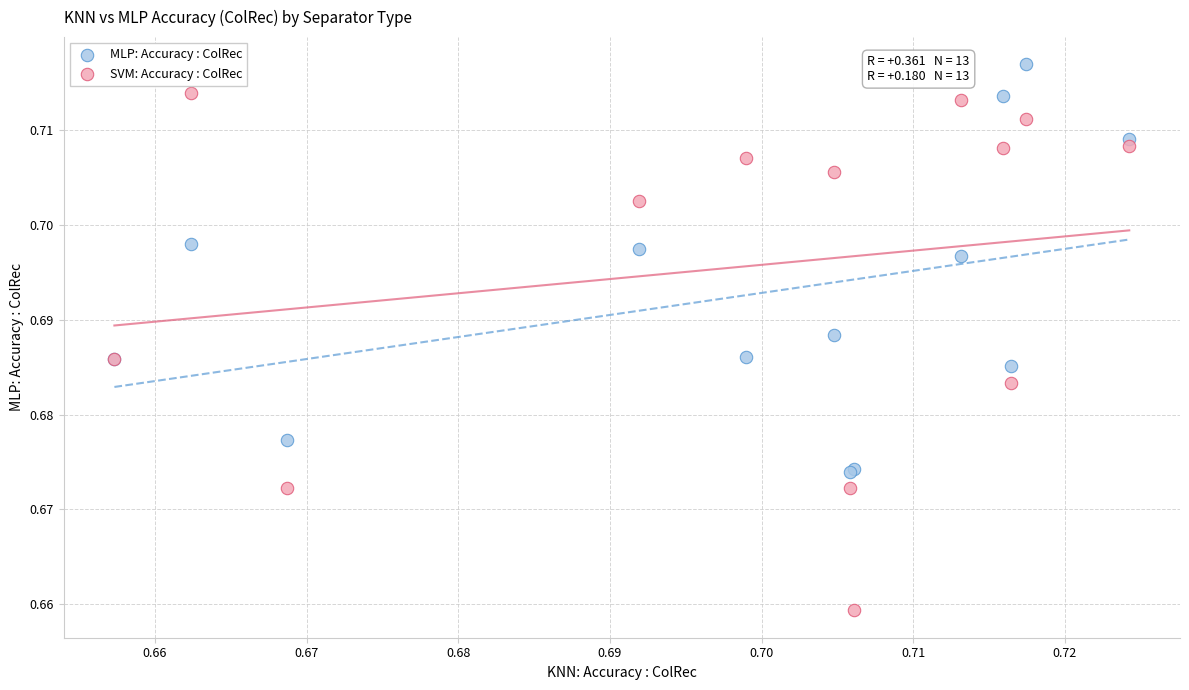

Which series reaches the maximum Y coordinate?

MLP: Accuracy : ColRec